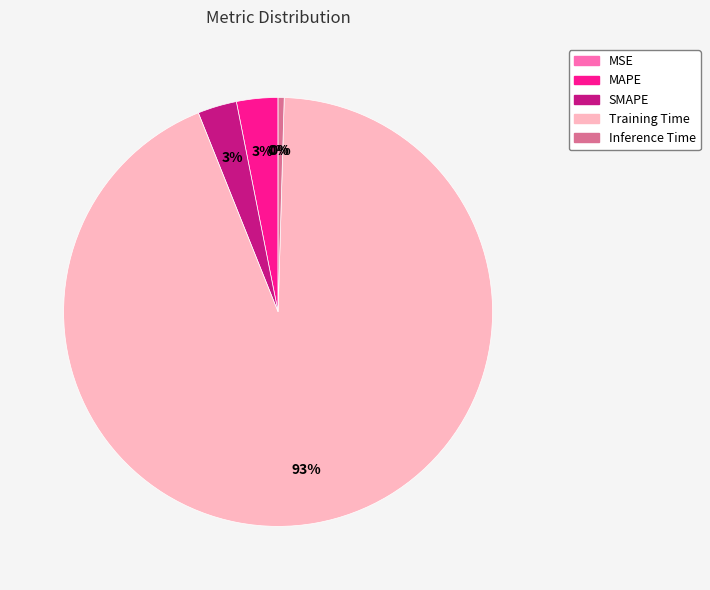

Between MAPE and Inference Time, which is larger?

MAPE